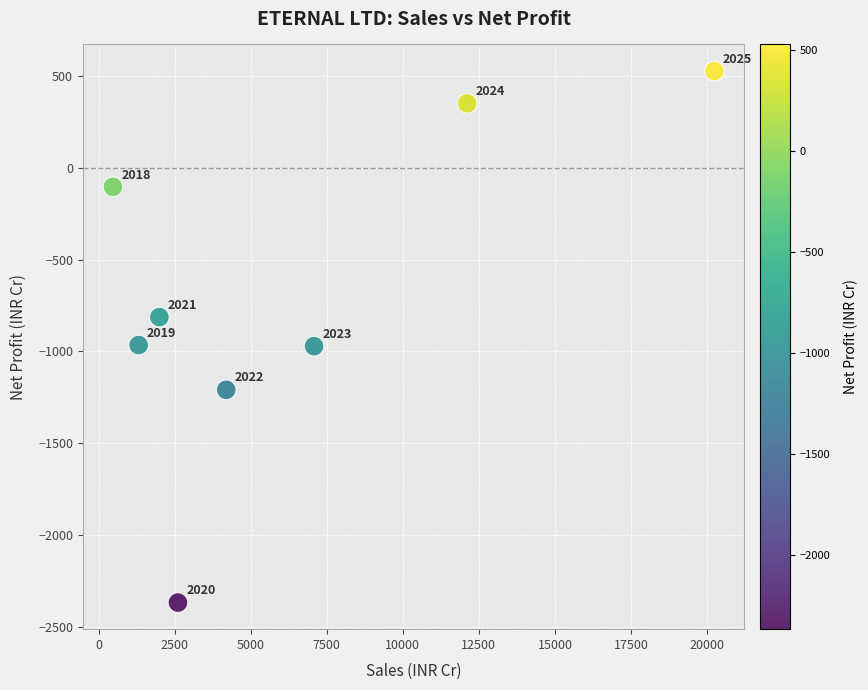

What is the range of X values (max minus min)?

19777.0